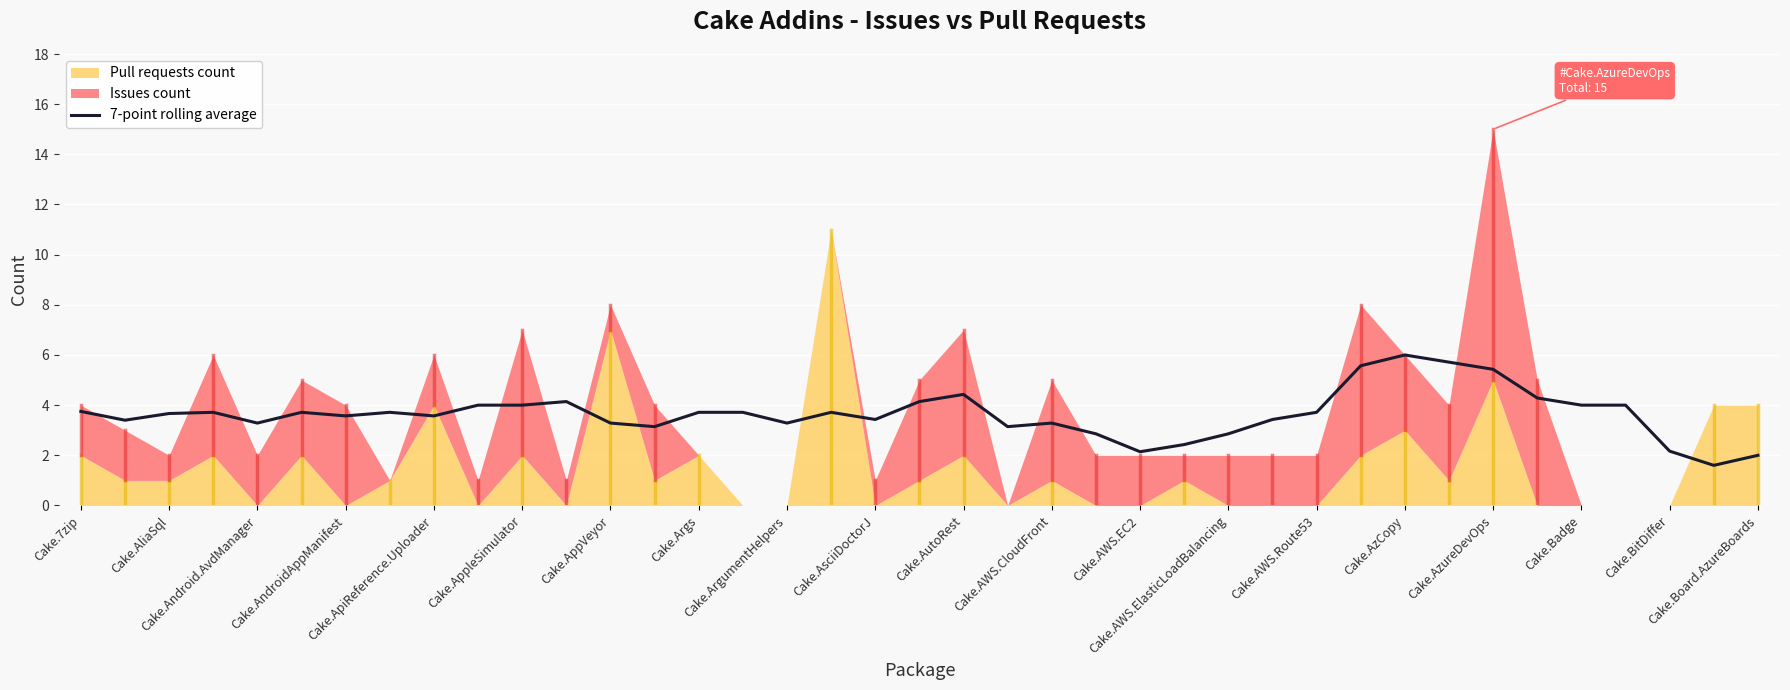

Is it true that the value at Cake.7zip is 6.6?

False